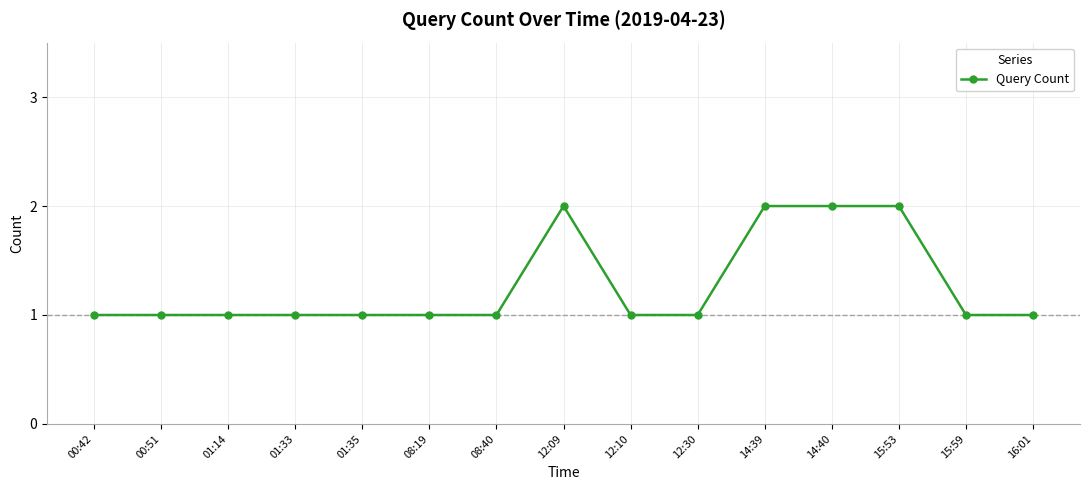

What is the label of the 7th point from the left?

08:40